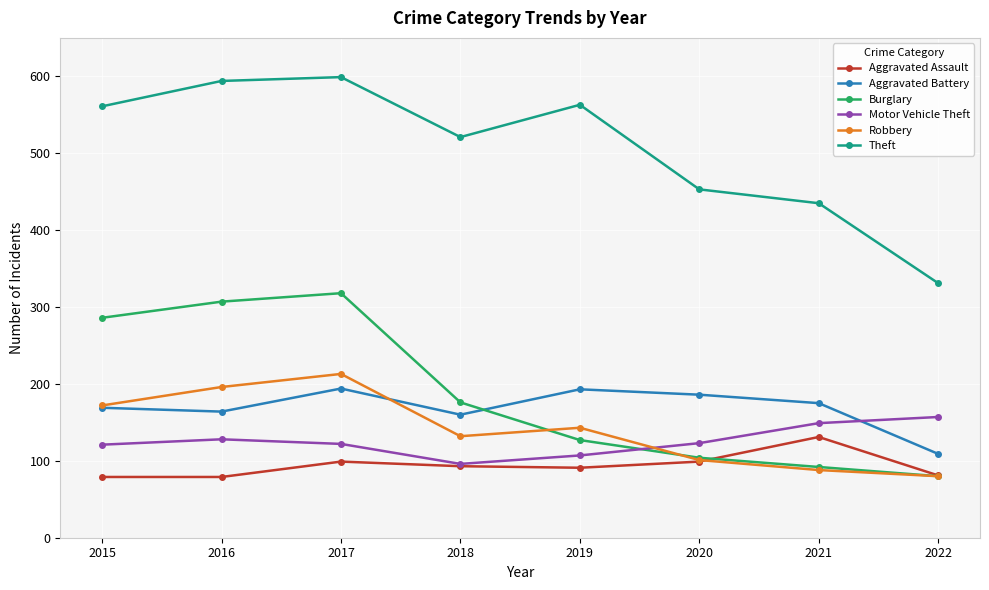

After their last crossing, which series has the higher values: Robbery or Motor Vehicle Theft?

Motor Vehicle Theft